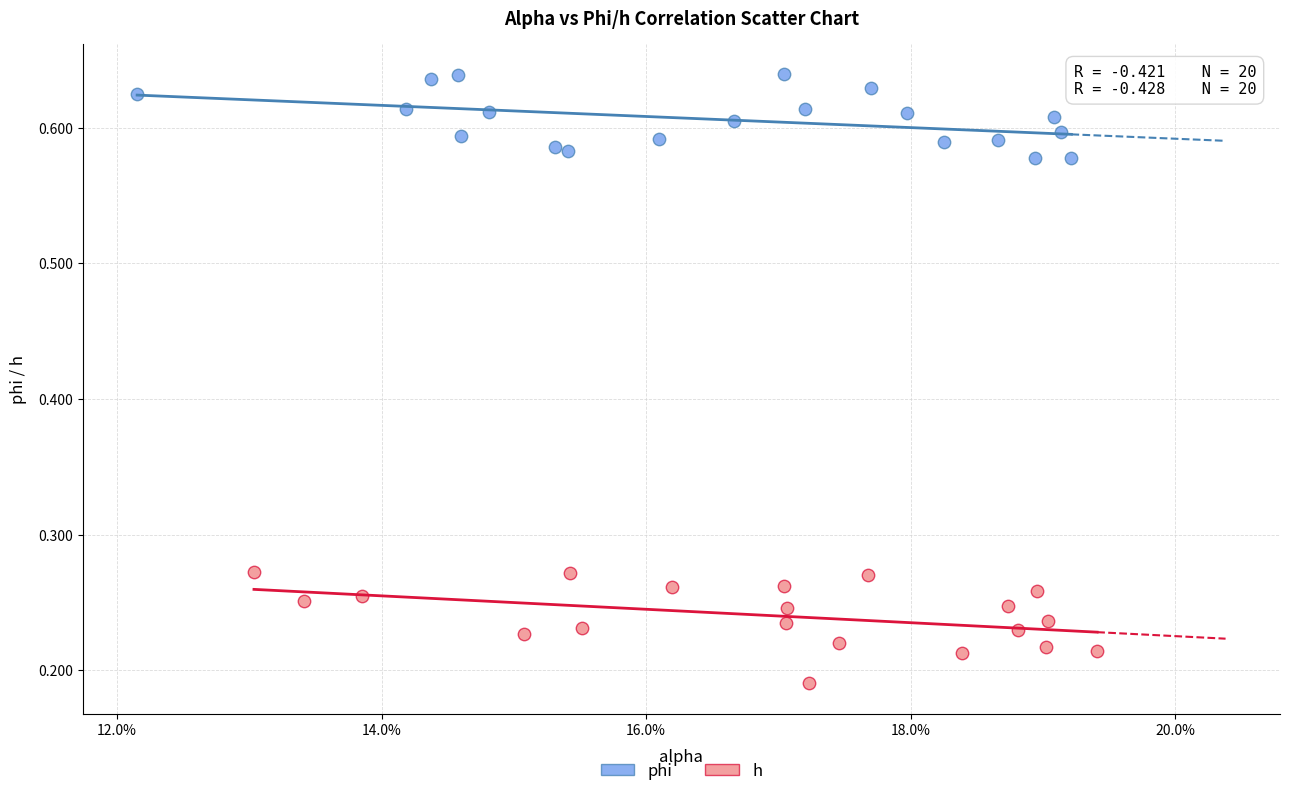

Which series has the largest Y range (max minus min)?

h